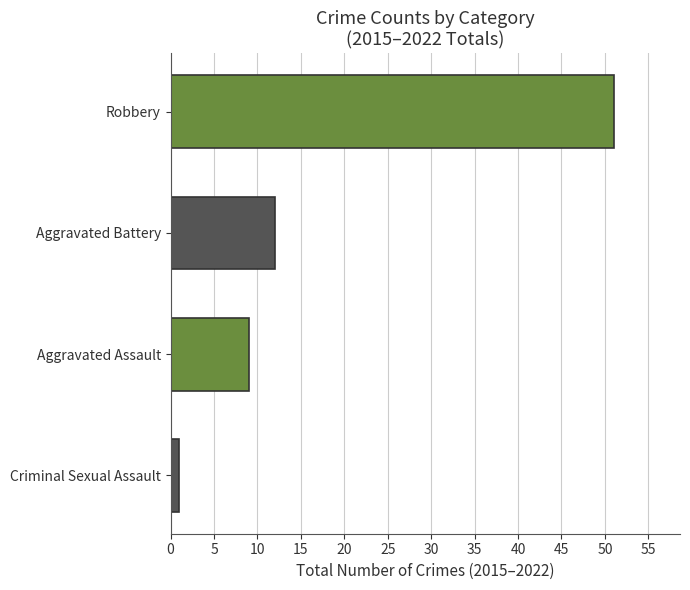

Between Robbery and Aggravated Assault, which is larger?

Robbery